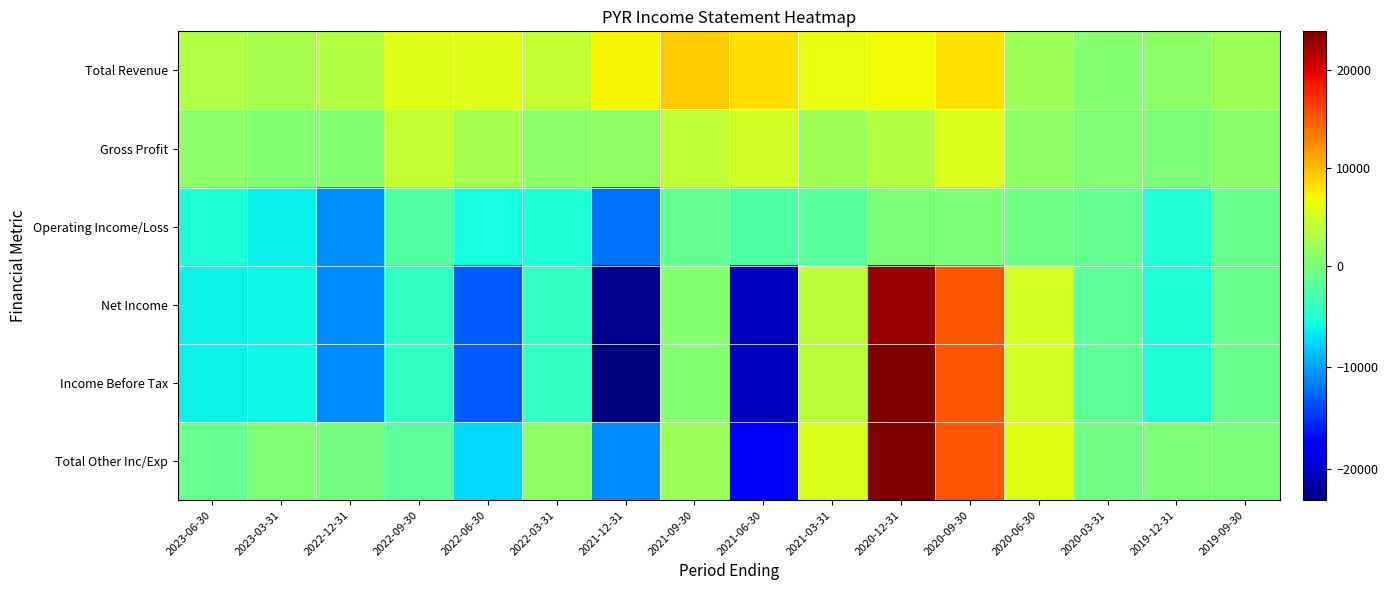

At 2021-09-30, list the series in order from largest to smallest.

Total Revenue, Gross Profit, Total Other Inc/Exp, Net Income, Income Before Tax, Operating Income/Loss